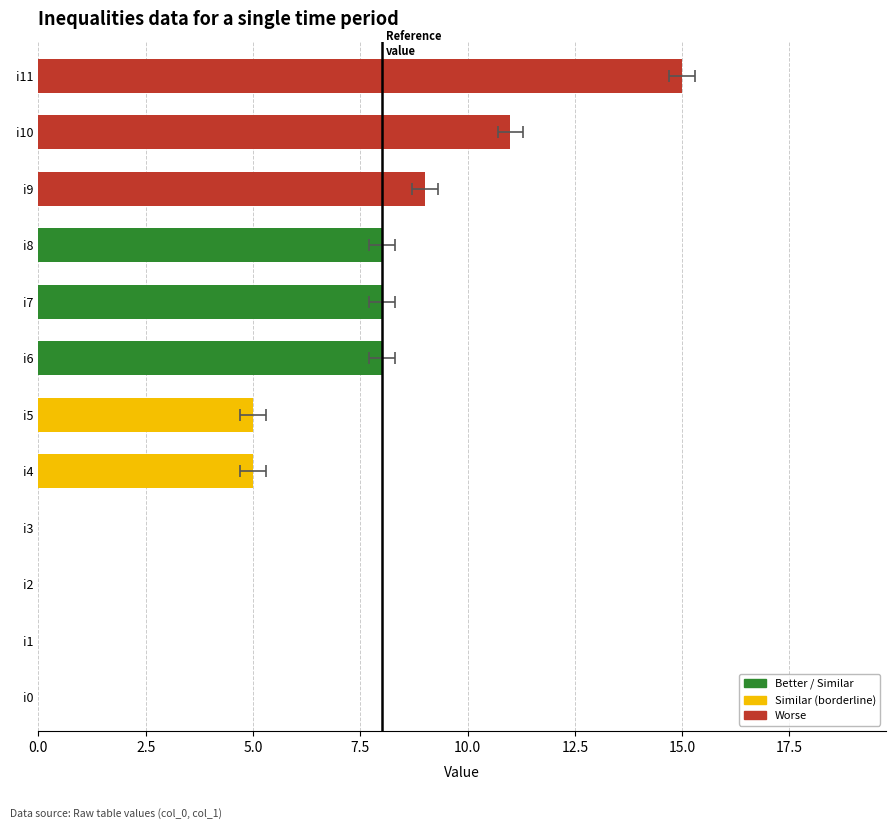

What is the sum of all values?

69